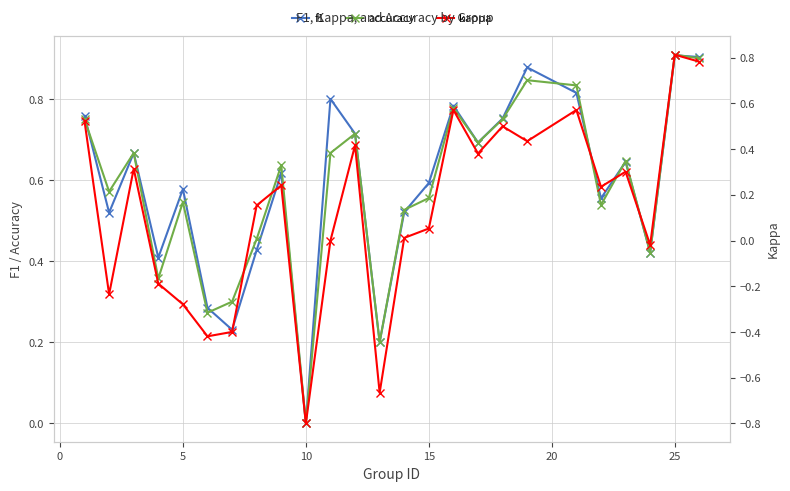

At which label does accuracy reach its minimum?

10